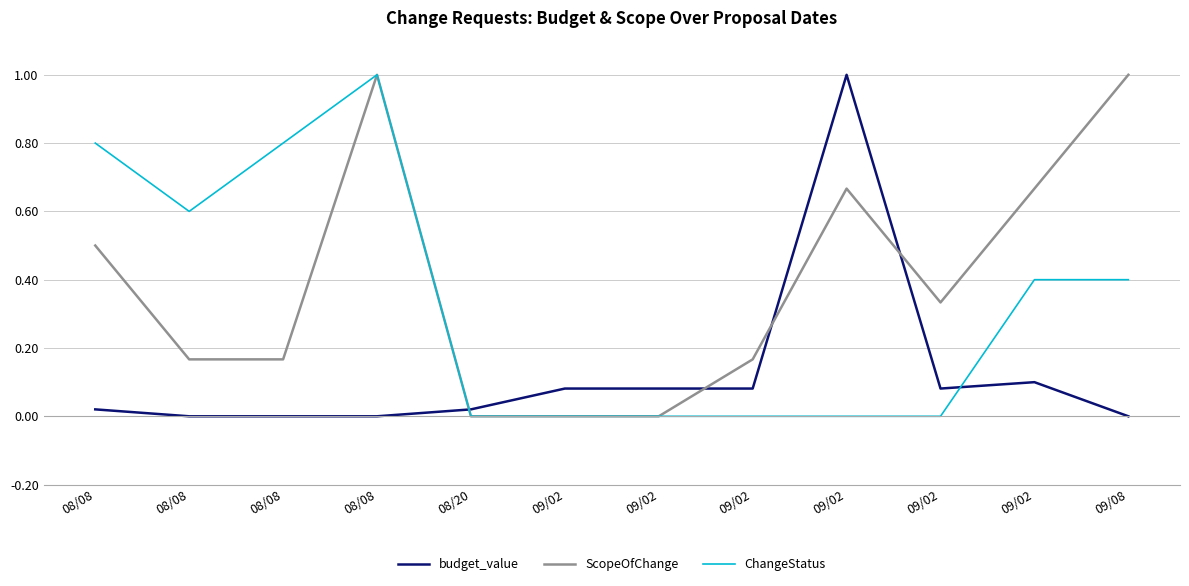

Does the chart display data point markers on the line(s)?

No